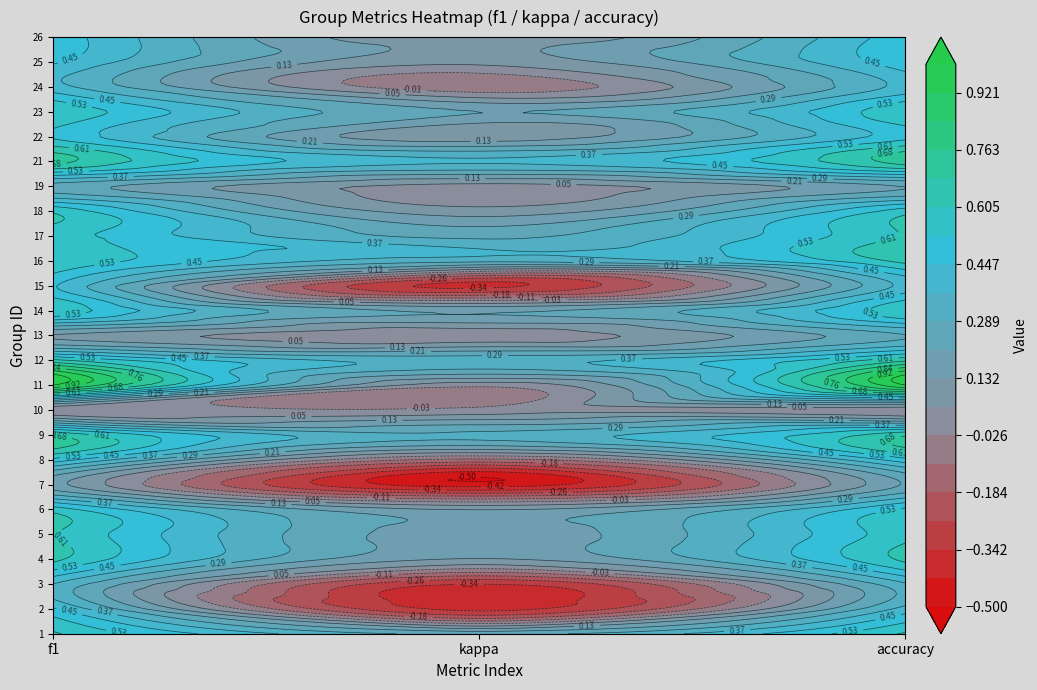

Rank the categories by 2 value from highest to lowest.

0, 2, 1